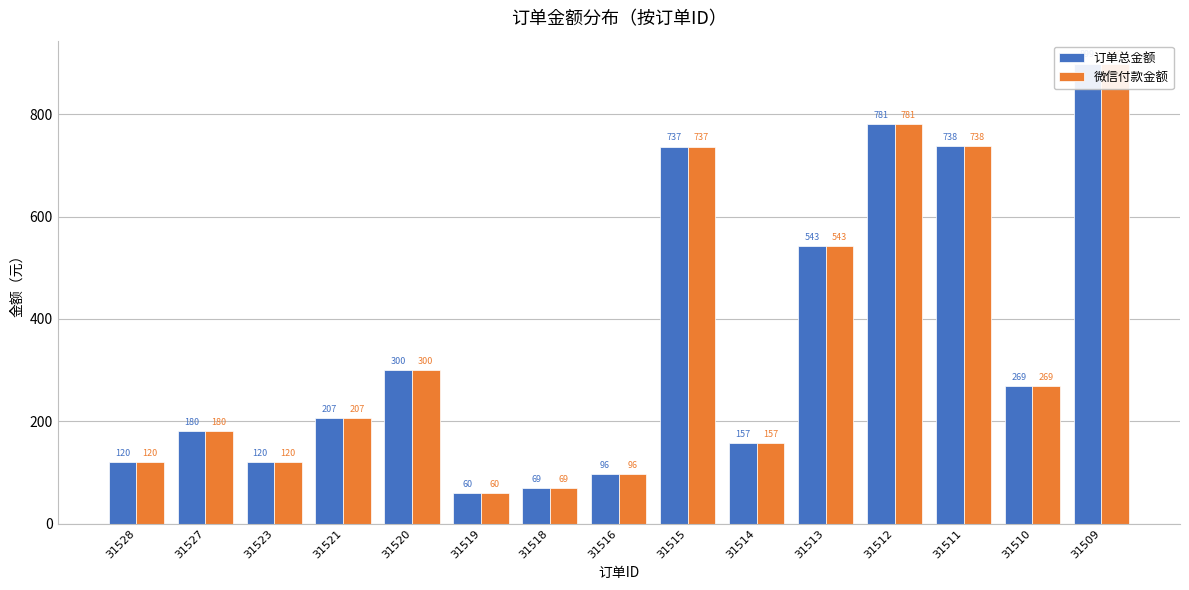

What is the value of the 微信付款金额 bar at the 10th from the left?

157.0